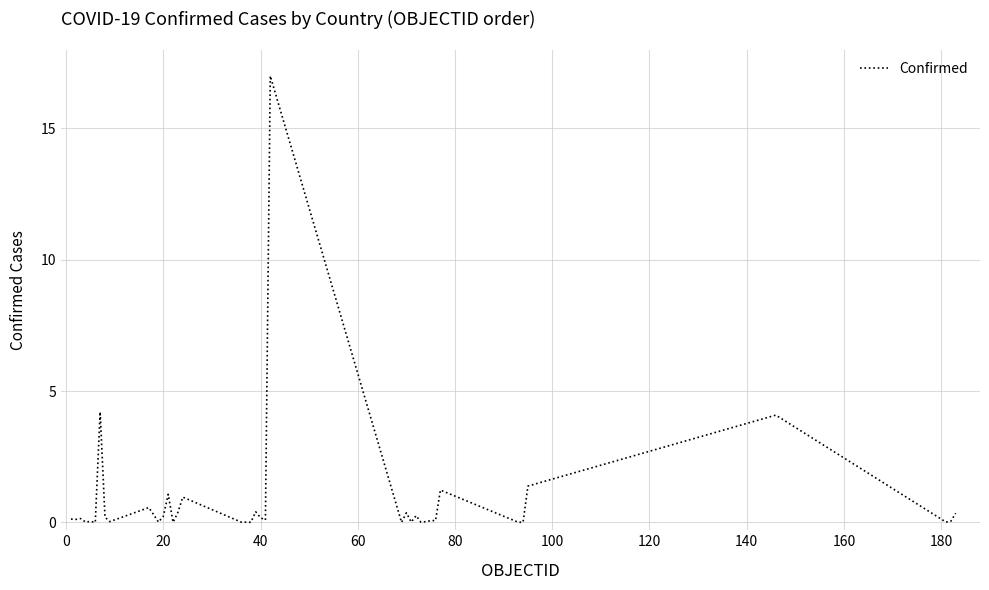

What is the difference between the second highest and second lowest values?

4.2